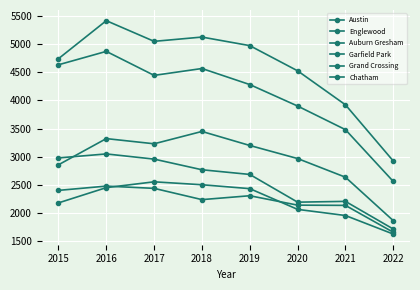

Is the value of Chatham at 2020 greater than the value of Englewood at 2021?

No